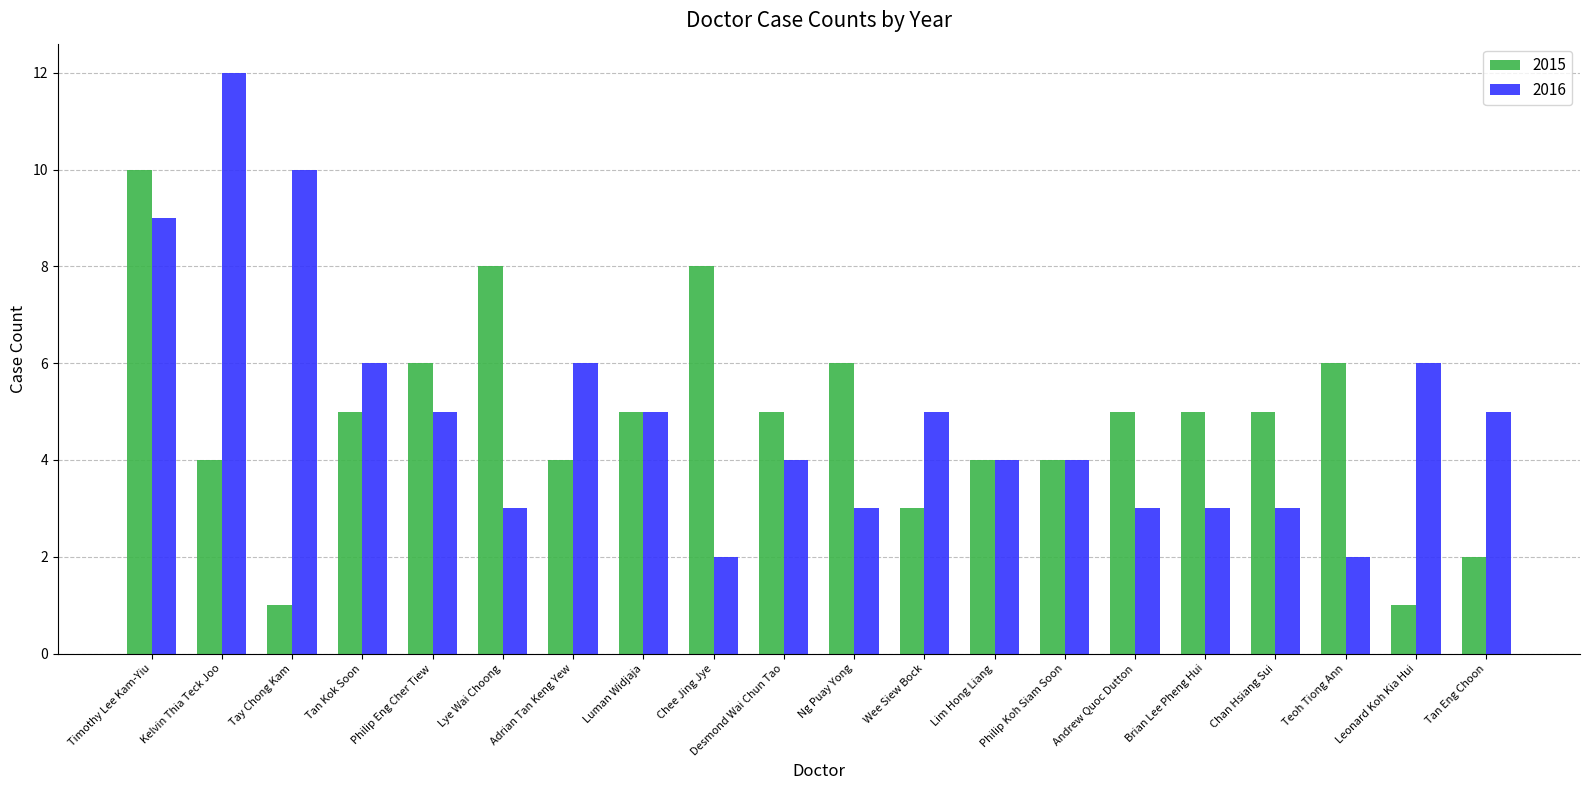

The 2015 series shows 5 at Timothy Lee Kam-Yiu. True or false?

False